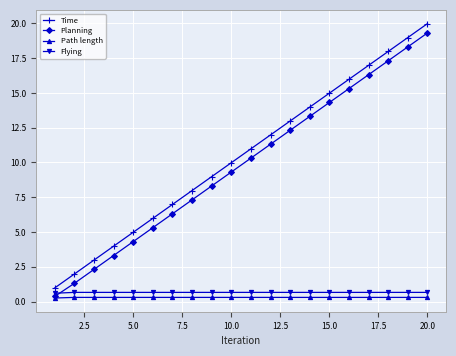

Count the number of data series in this chart.

4